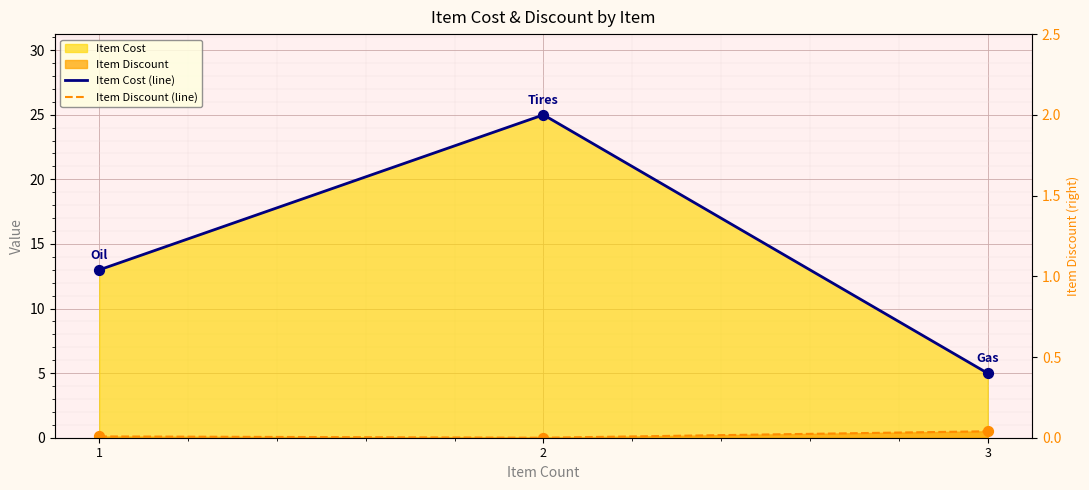

Which series reaches the maximum Y coordinate?

Item Cost (line)